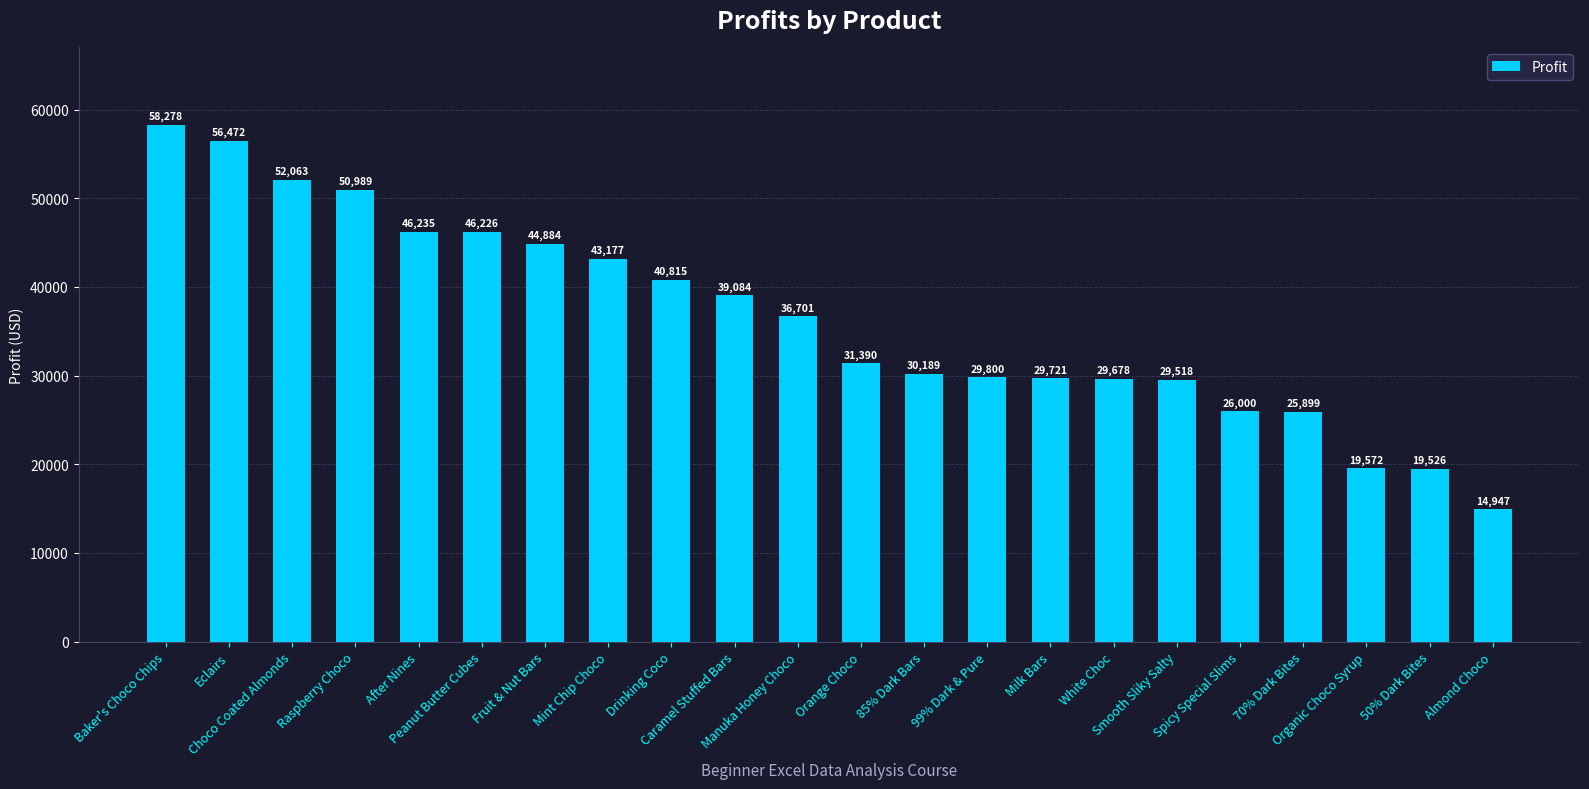

List the labels in order of value, largest first.

Baker's Choco Chips, Eclairs, Choco Coated Almonds, Raspberry Choco, After Nines, Peanut Butter Cubes, Fruit & Nut Bars, Mint Chip Choco, Drinking Coco, Caramel Stuffed Bars, Manuka Honey Choco, Orange Choco, 85% Dark Bars, 99% Dark & Pure, Milk Bars, White Choc, Smooth Sliky Salty, Spicy Special Slims, 70% Dark Bites, Organic Choco Syrup, 50% Dark Bites, Almond Choco